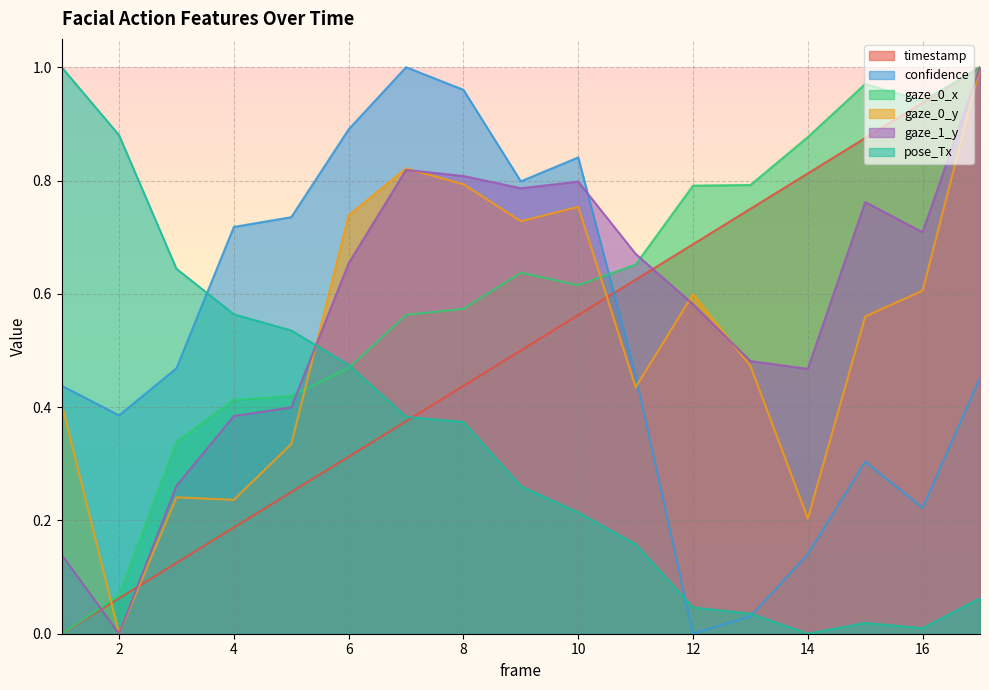

Rank the categories by gaze_0_x value from highest to lowest.

17, 15, 16, 14, 13, 12, 11, 9, 10, 8, 7, 6, 5, 4, 3, 2, 1